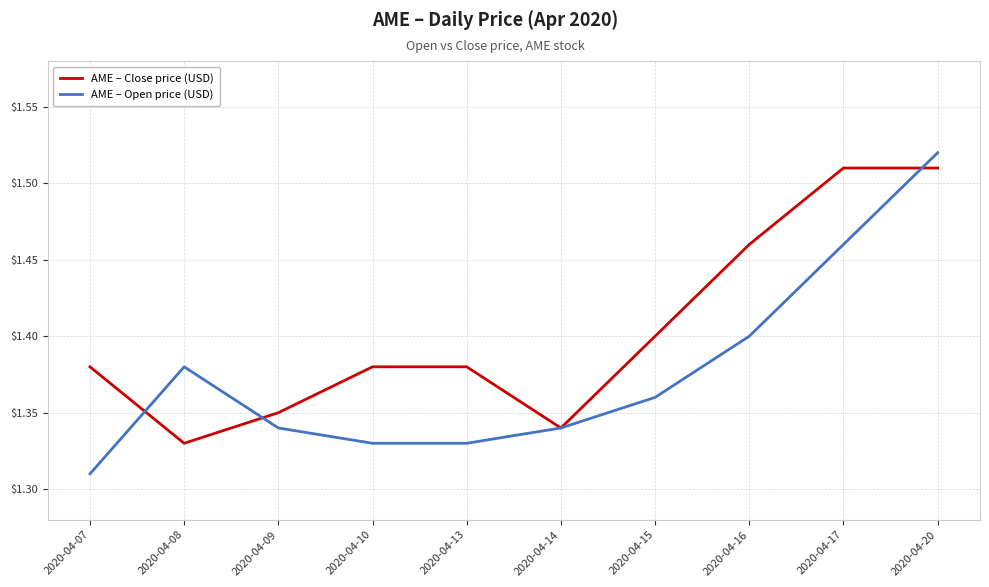

Rank the series by their average value, from lowest to highest.

AME – Open price (USD), AME – Close price (USD)